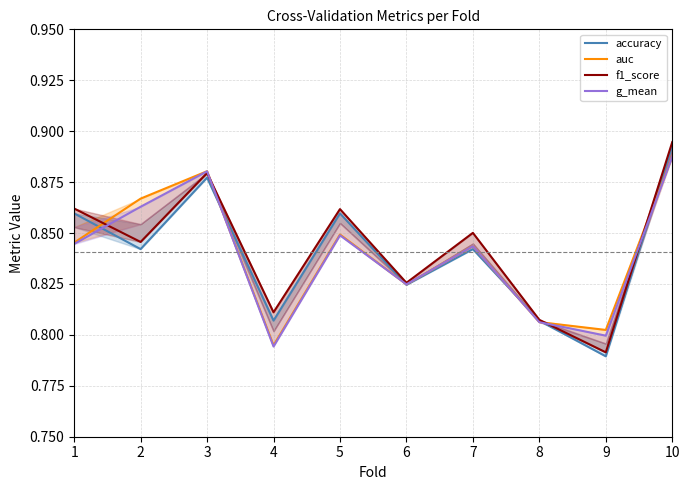

What is the value of the f1_score point at the 6th from the left?

0.8